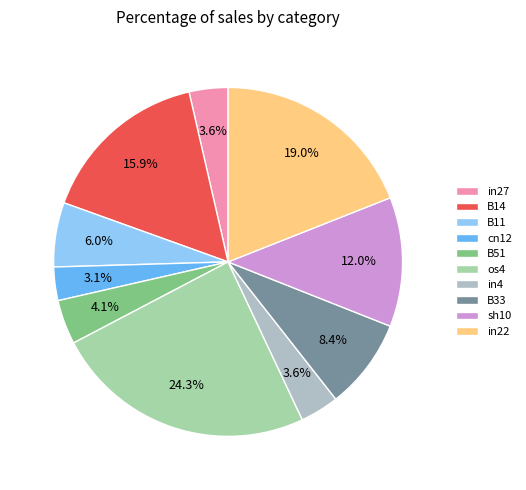

Combined, do B33 and in27 account for over 50%?

No